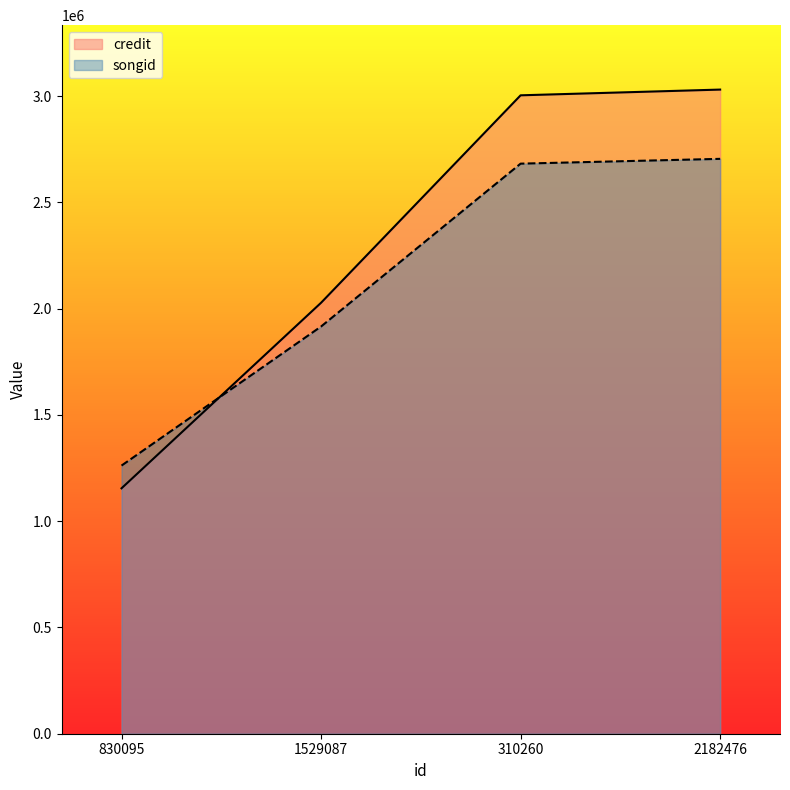

What is the label of the 1st point from the right?

2182476